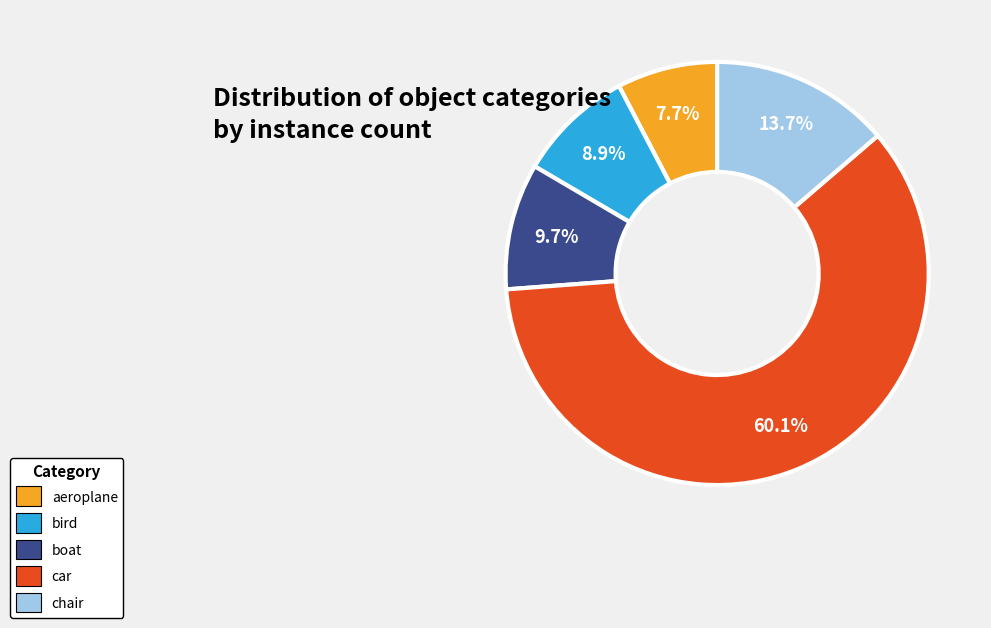

Is the sum of aeroplane and chair greater than half?

No